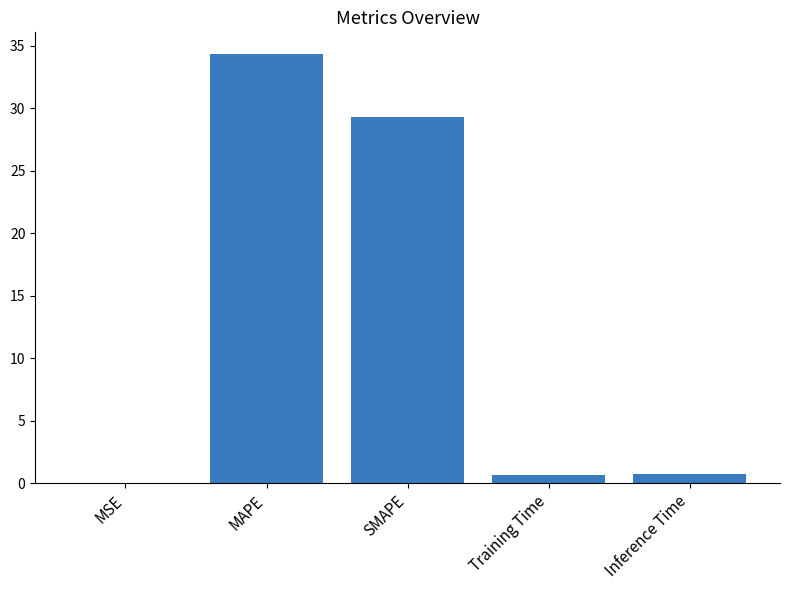

Is it true that the value at Inference Time is 0.8?

True